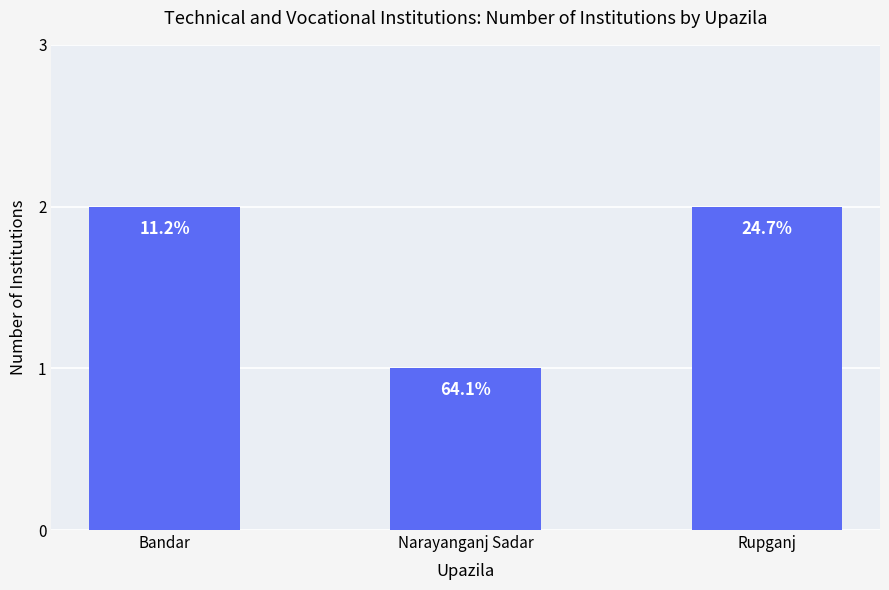

Rank the categories by value from lowest to highest.

Narayanganj Sadar, Bandar, Rupganj